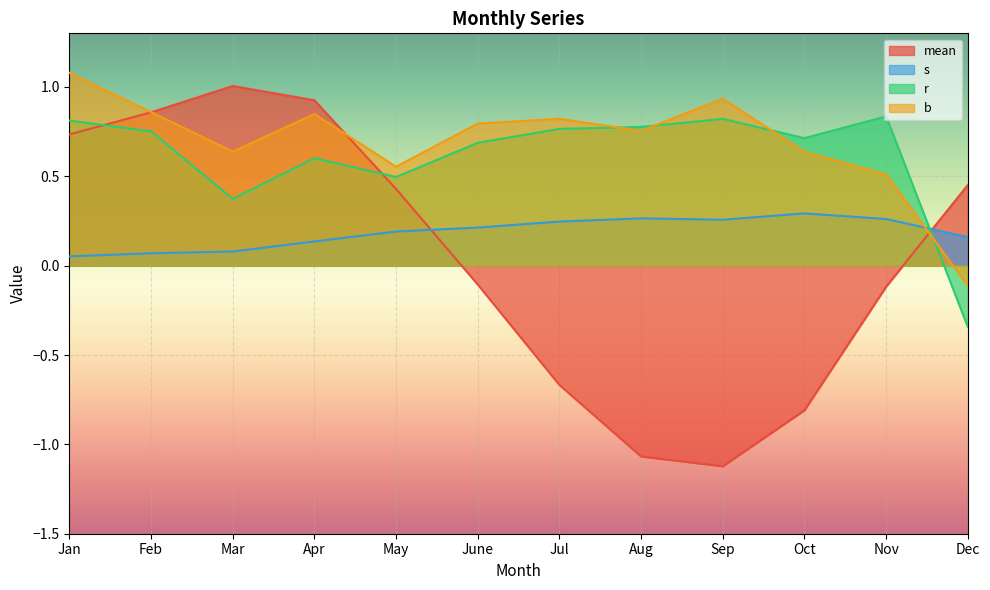

List the labels in order of mean value, smallest first.

Sep, Aug, Oct, Jul, Nov, June, May, Dec, Jan, Feb, Apr, Mar